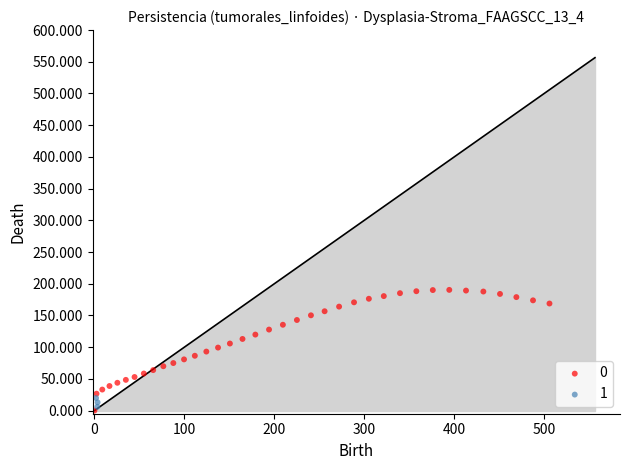

What are all the series names shown in the legend?

0, 1